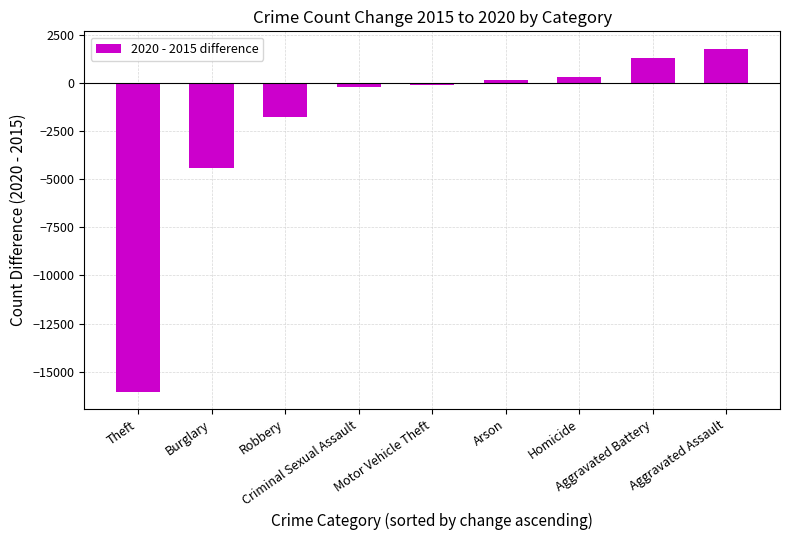

What is the smallest value displayed?

-16046